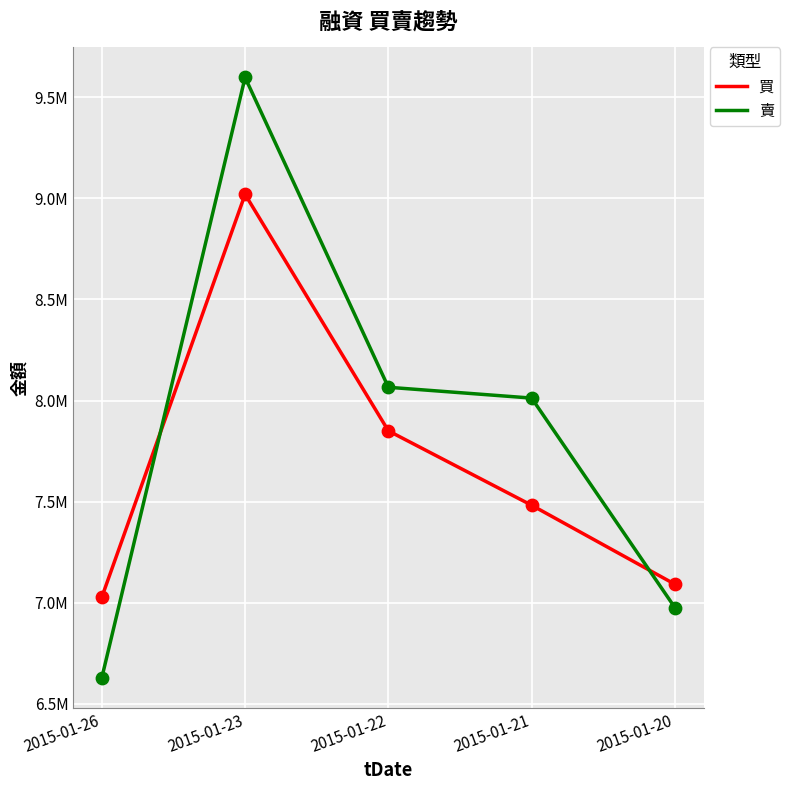

Is this an area chart (filled region under the line)?

No